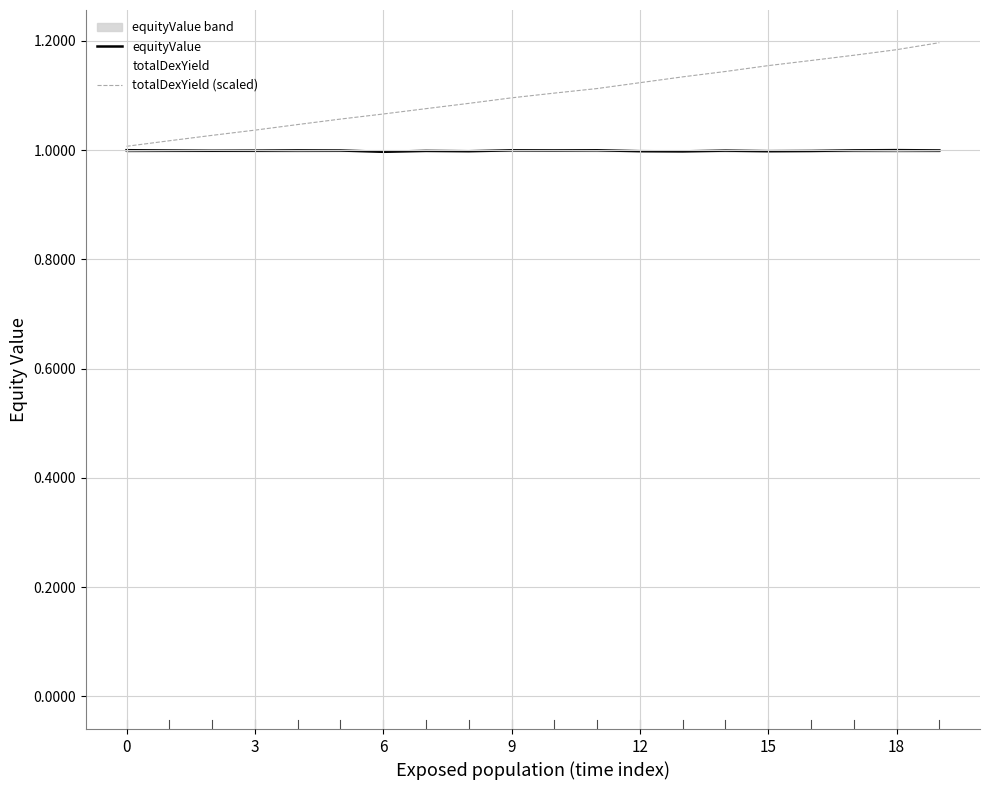

Rank the series by their maximum value, from lowest to highest.

equityValue, totalDexYield (scaled)